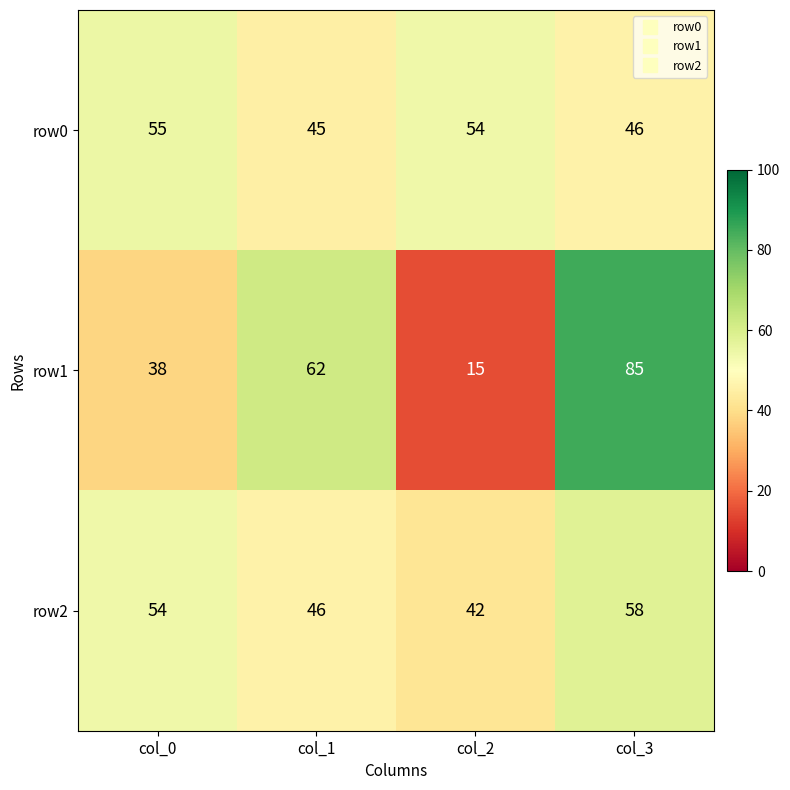

Reading left to right, transcribe all the data shown in this chart.

row0: 55	45	54	46
row1: 38	62	15	85
row2: 54	46	42	58